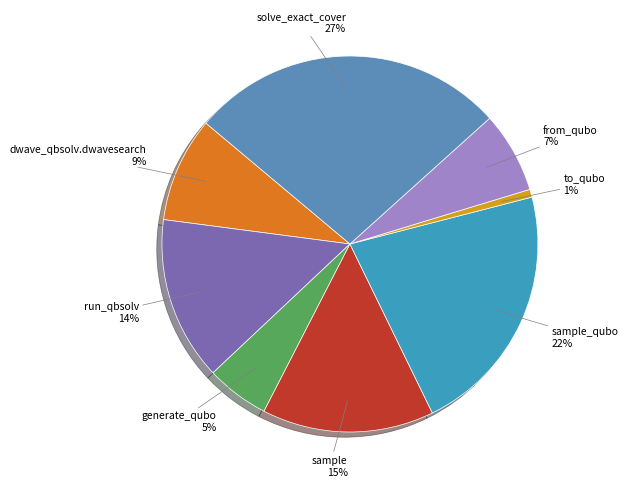

To the nearest percent, what is the average slice percentage?

12%